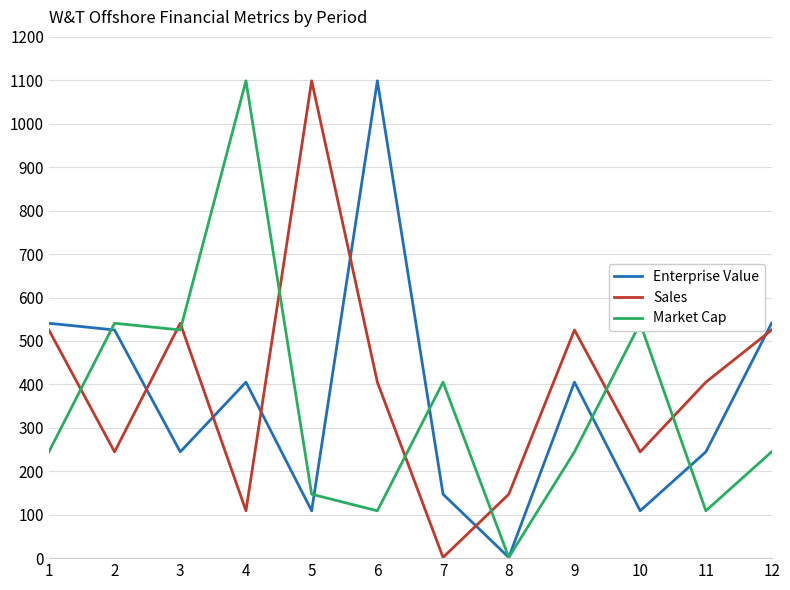

What is the sum of all Market Cap values?

4211.6